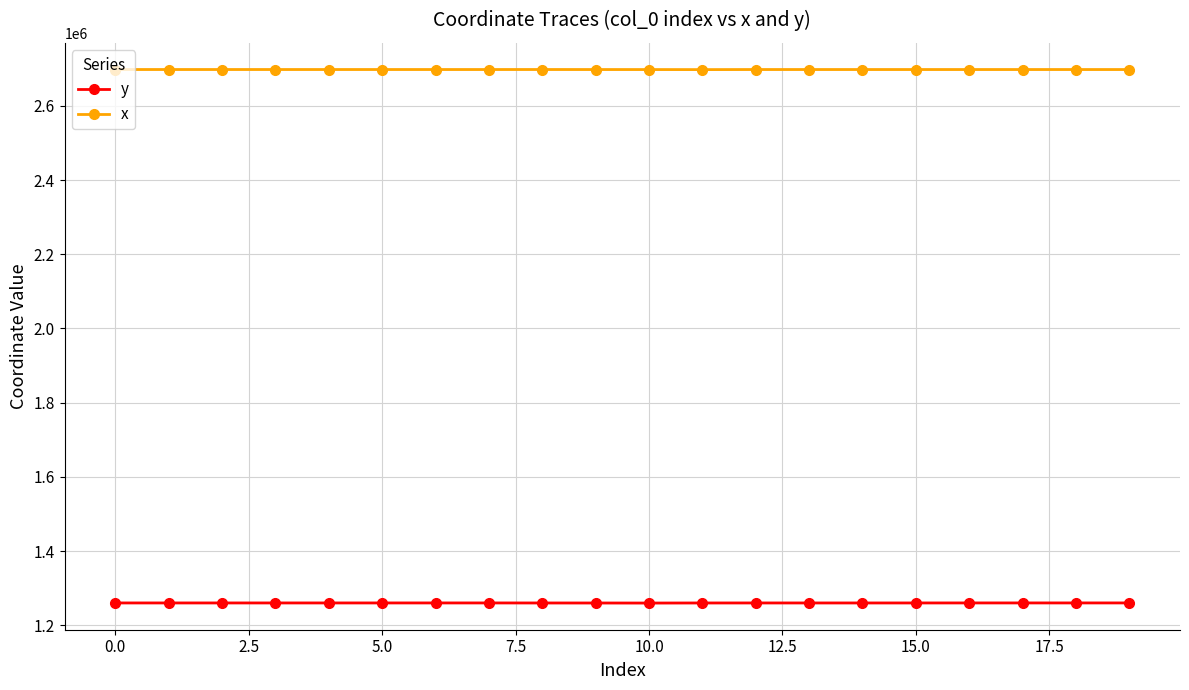

What is the total value across all series at 13?

3958290.0